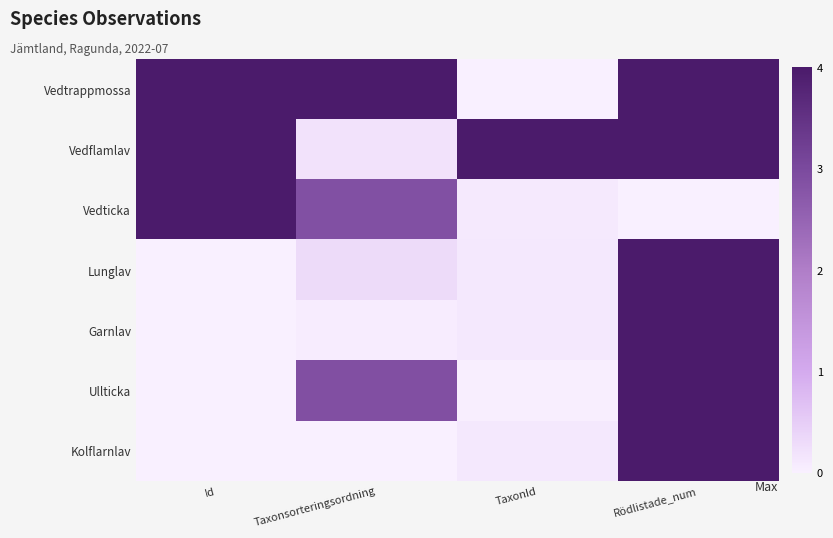

What is the total value across all series at Taxonsorteringsordning?

10.3